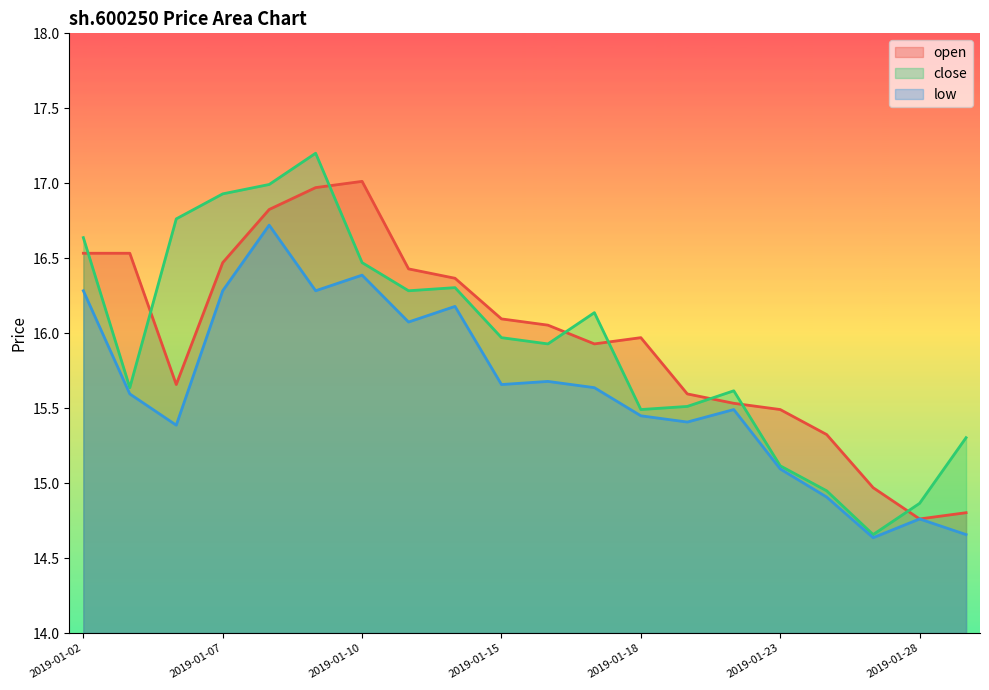

Reading left to right, extract all data points from this chart.

open: 2019-01-02=16.5	2019-01-03=16.5	2019-01-04=15.7	2019-01-07=16.5	2019-01-08=16.8	2019-01-09=17.0	2019-01-10=17.0	2019-01-11=16.4	2019-01-14=16.4	2019-01-15=16.1	2019-01-16=16.1	2019-01-17=15.9	2019-01-18=16.0	2019-01-21=15.6	2019-01-22=15.5	2019-01-23=15.5	2019-01-24=15.3	2019-01-25=15.0	2019-01-28=14.8	2019-01-29=14.8
close: 2019-01-02=16.6	2019-01-03=15.6	2019-01-04=16.8	2019-01-07=16.9	2019-01-08=17.0	2019-01-09=17.2	2019-01-10=16.5	2019-01-11=16.3	2019-01-14=16.3	2019-01-15=16.0	2019-01-16=15.9	2019-01-17=16.1	2019-01-18=15.5	2019-01-21=15.5	2019-01-22=15.6	2019-01-23=15.1	2019-01-24=14.9	2019-01-25=14.7	2019-01-28=14.9	2019-01-29=15.3
low: 2019-01-02=16.3	2019-01-03=15.6	2019-01-04=15.4	2019-01-07=16.3	2019-01-08=16.7	2019-01-09=16.3	2019-01-10=16.4	2019-01-11=16.1	2019-01-14=16.2	2019-01-15=15.7	2019-01-16=15.7	2019-01-17=15.6	2019-01-18=15.4	2019-01-21=15.4	2019-01-22=15.5	2019-01-23=15.1	2019-01-24=14.9	2019-01-25=14.6	2019-01-28=14.8	2019-01-29=14.7